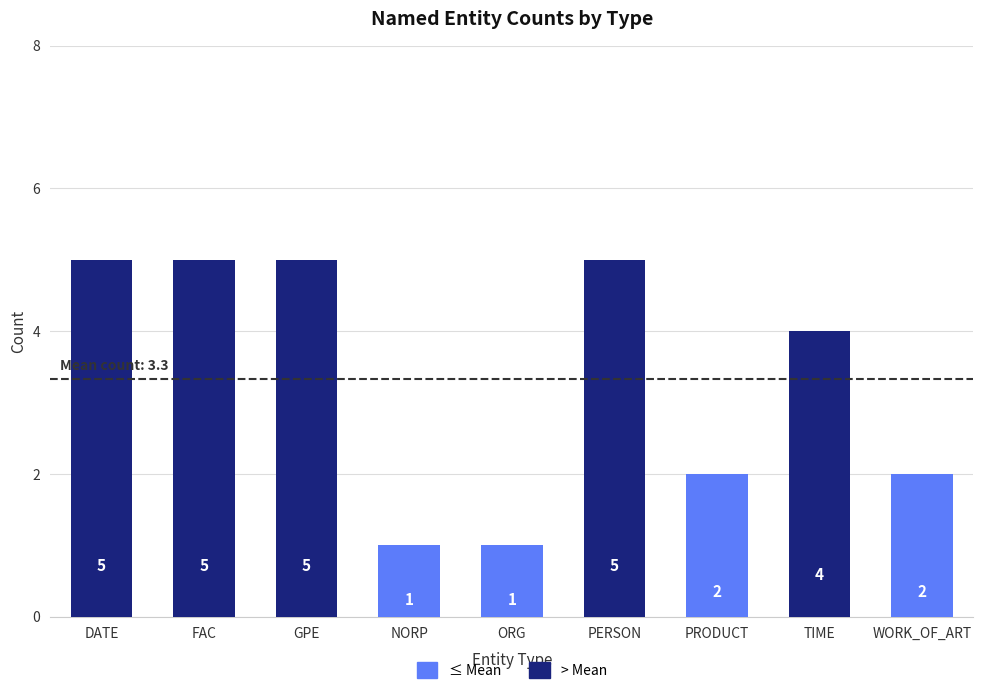

What is the difference between the maximum and minimum values?

4